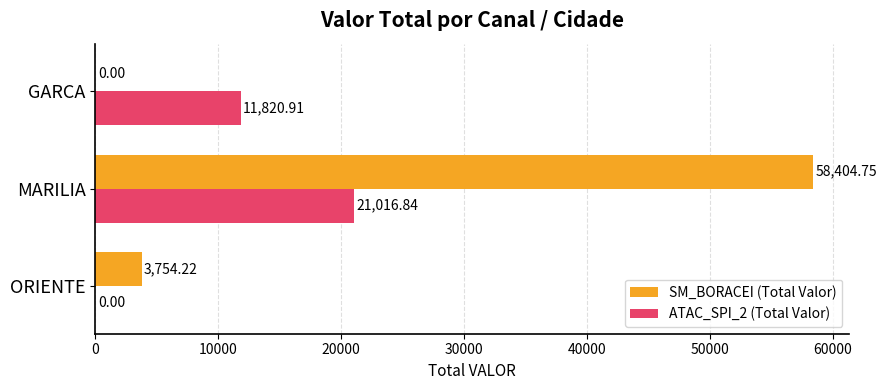

Which series changed the most between ORIENTE and GARCA?

ATAC_SPI_2 (Total Valor)